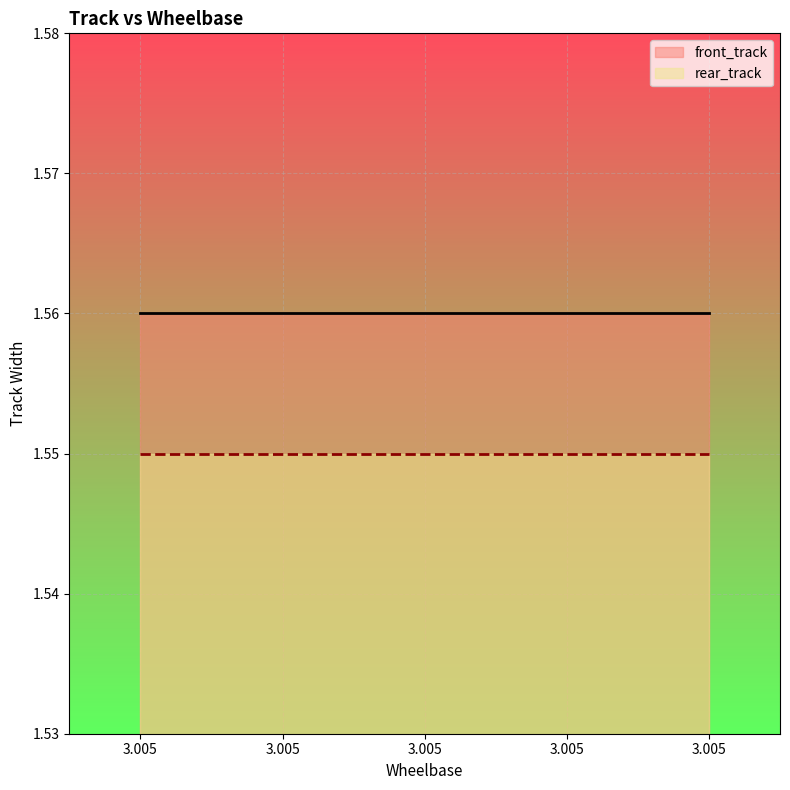

Reading right to left, extract all data points from this chart.

front_track: 1.6	1.6	1.6	1.6	1.6
rear_track: 1.6	1.6	1.6	1.6	1.6